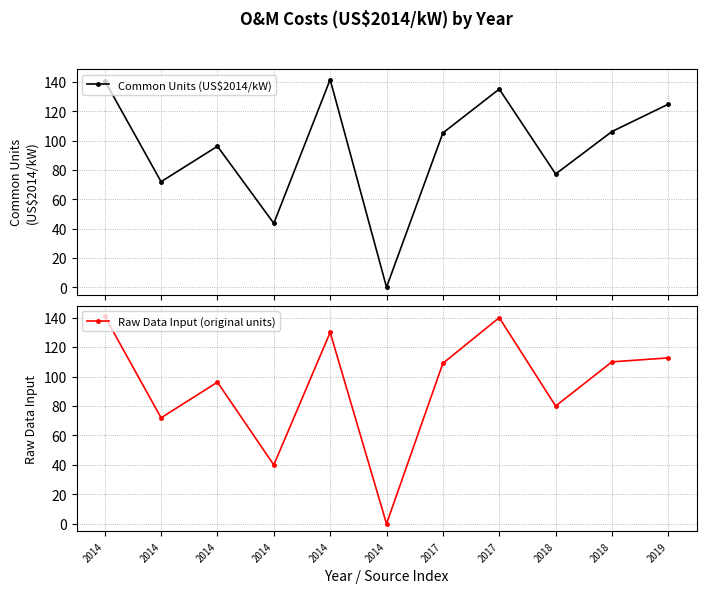

True or false: Common Units (US$2014/kW) has a value of 135.2 at 2017.

True